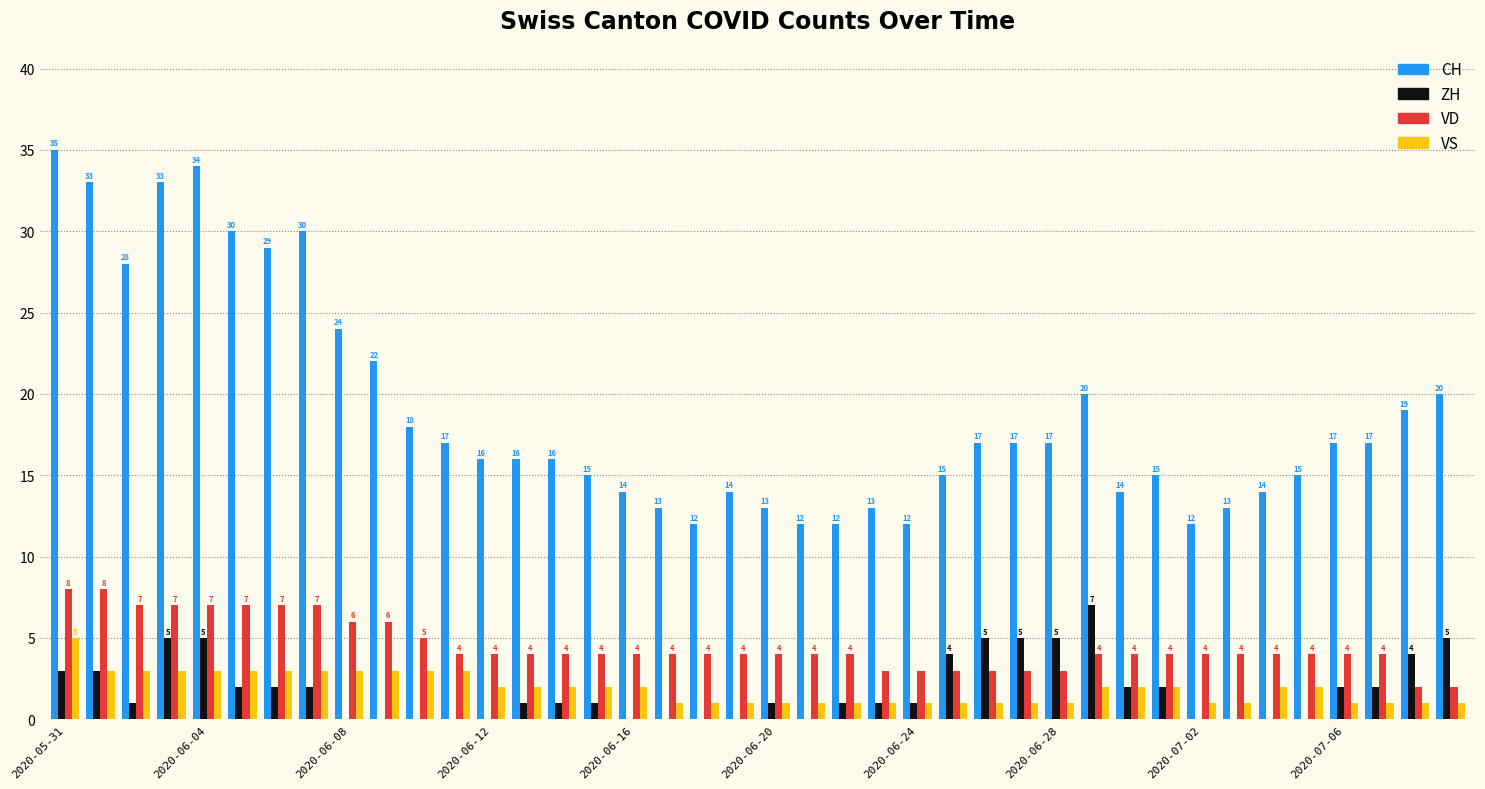

Which series has the largest range (max minus min)?

CH